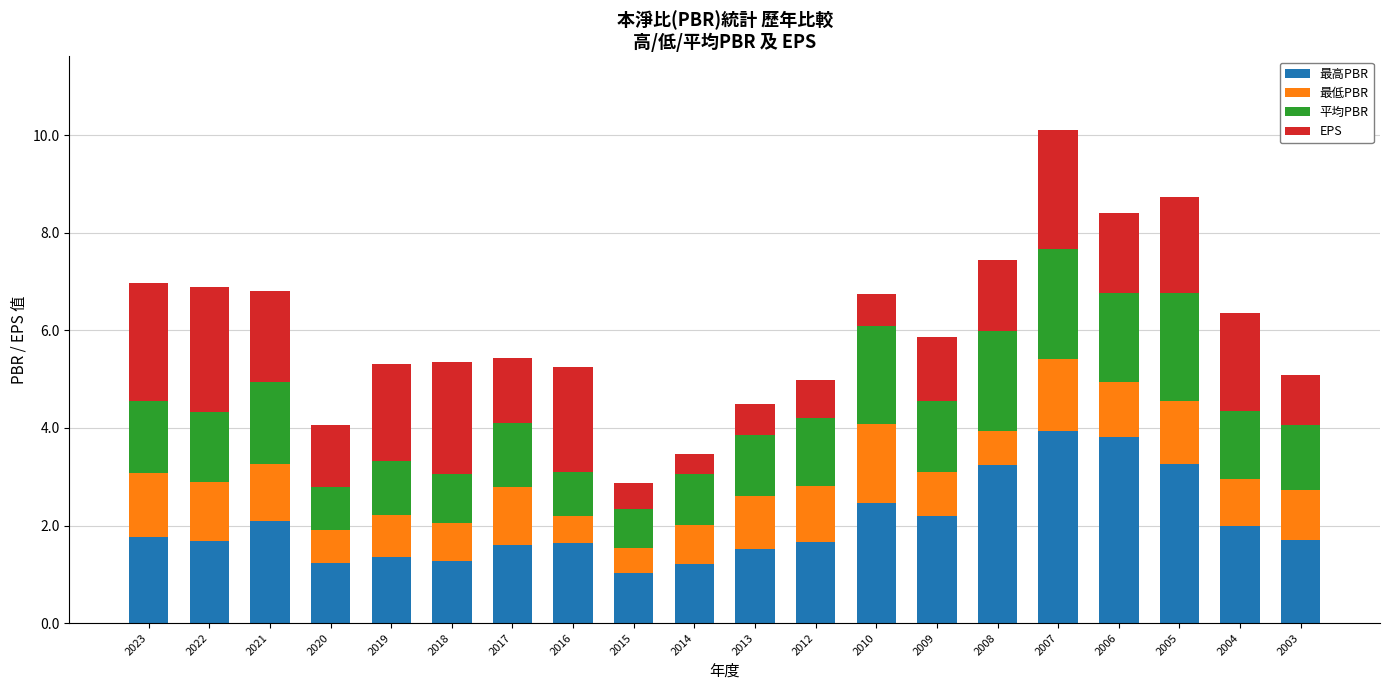

What is the total value across all series at 2022?

6.9